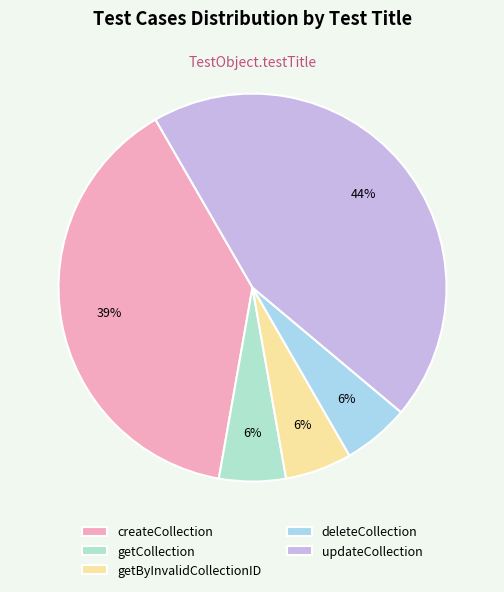

Does deleteCollection represent more than half of the total?

No